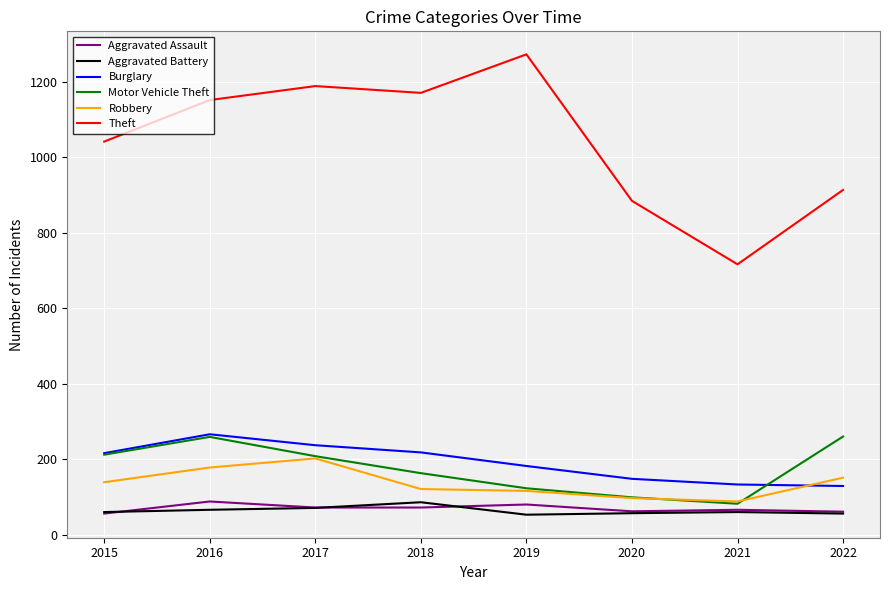

True or false: Aggravated Assault and Motor Vehicle Theft intersect in this chart.

False